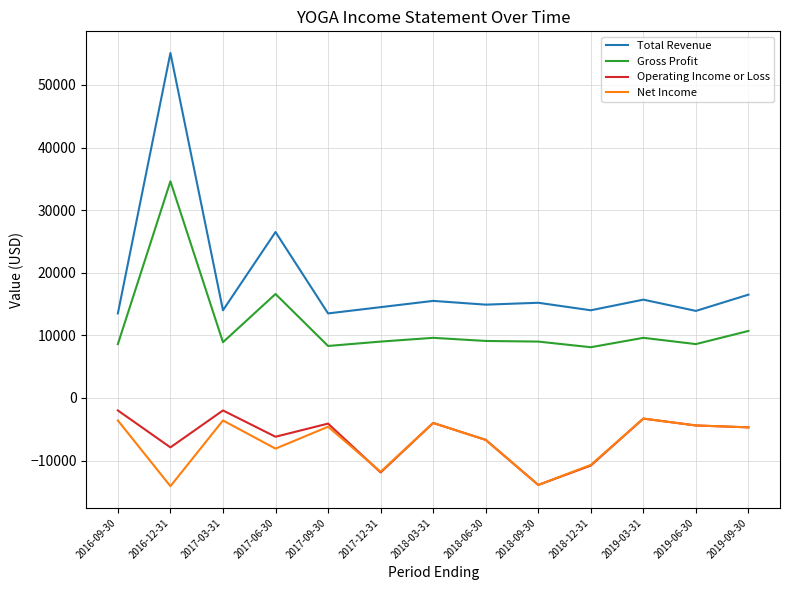

Which series has the largest range (max minus min)?

Total Revenue